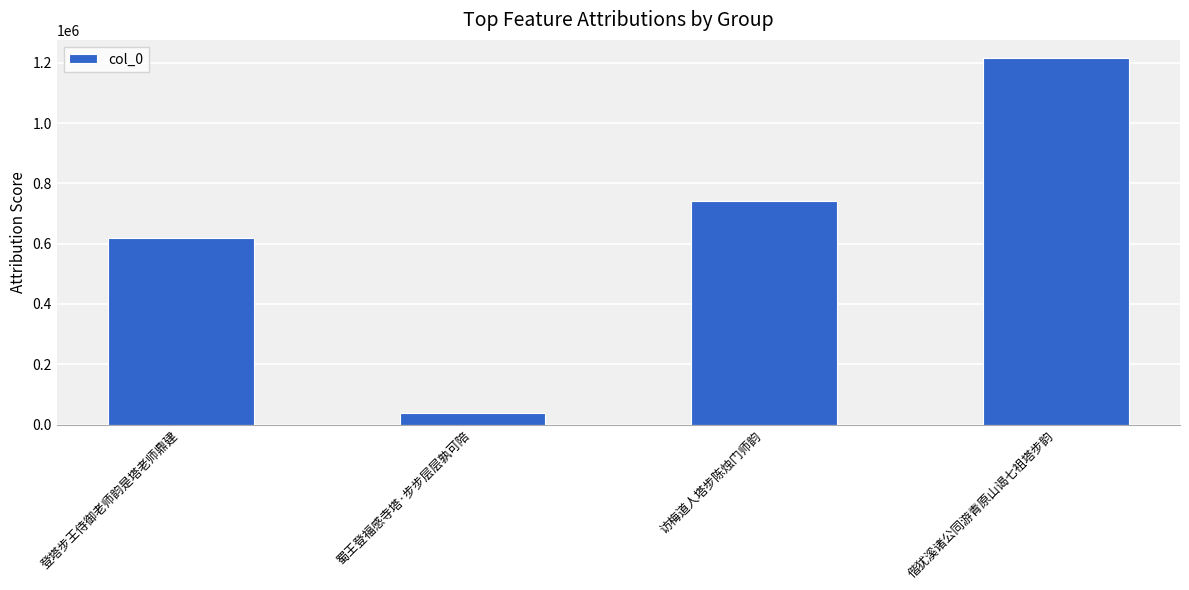

Read the value at 偕犹溪诸公同游青原山谒七祖塔步韵.

1215510